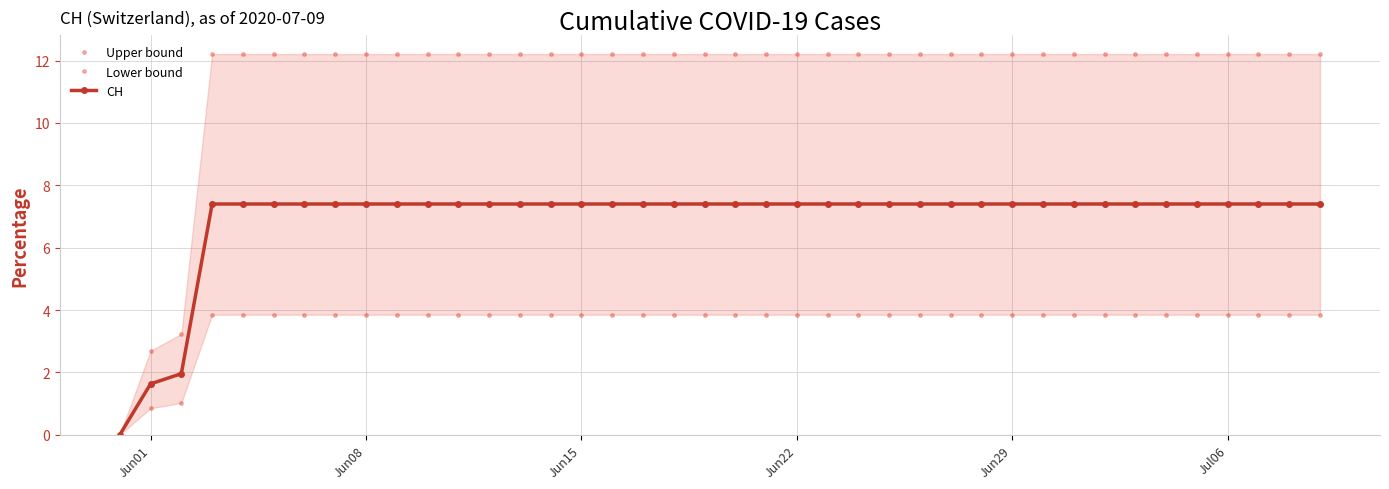

How many values in the CH series exceed 7?

37